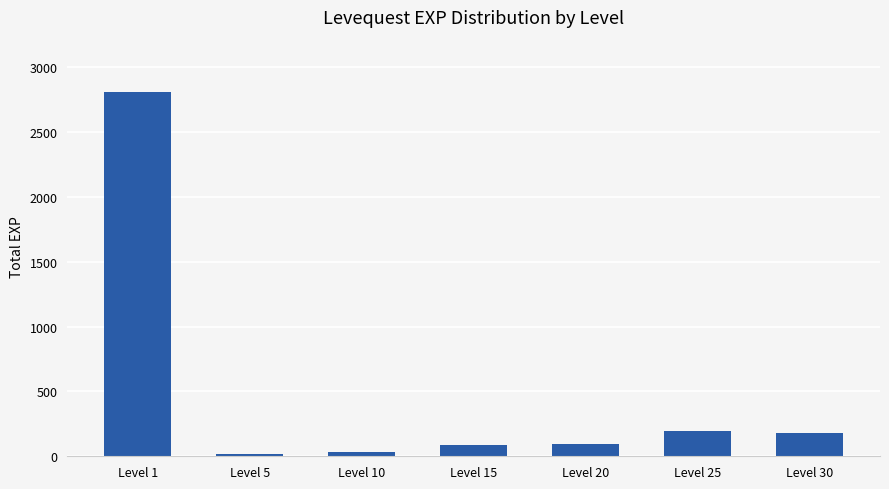

Read the value at Level 1, to the nearest 50.

2800